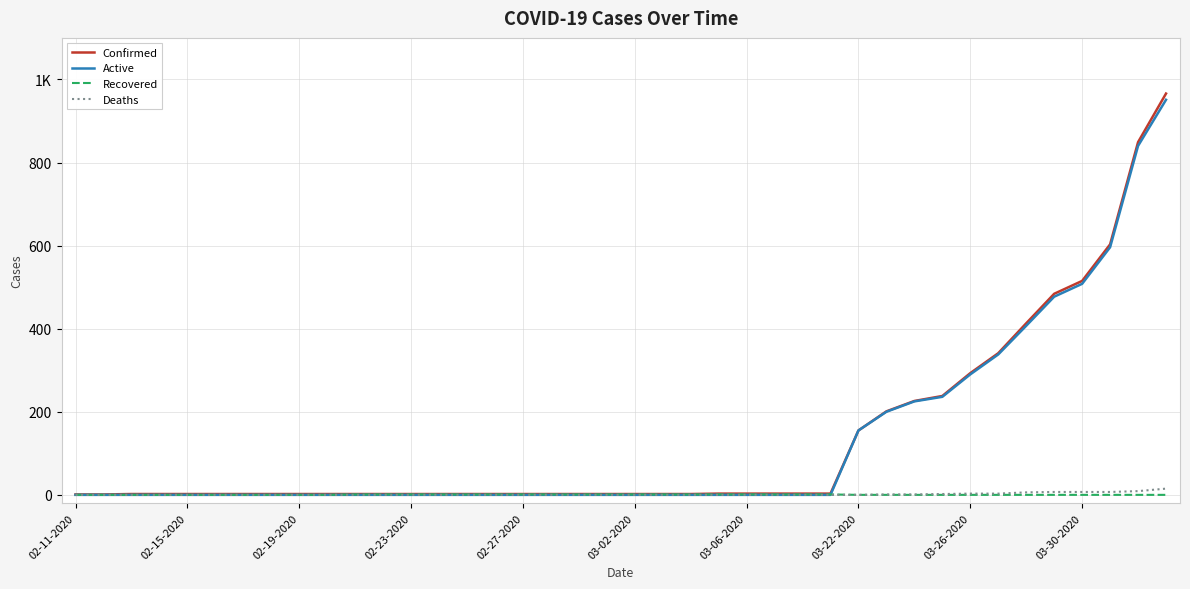

Is this an area chart (filled region under the line)?

No